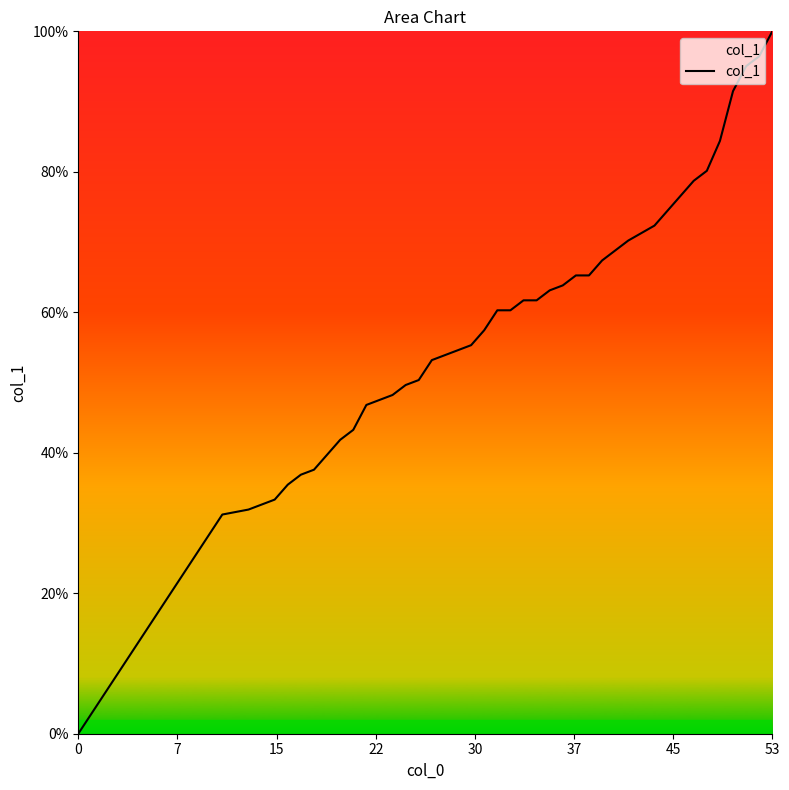

What is the difference between the maximum and minimum values?

100.0